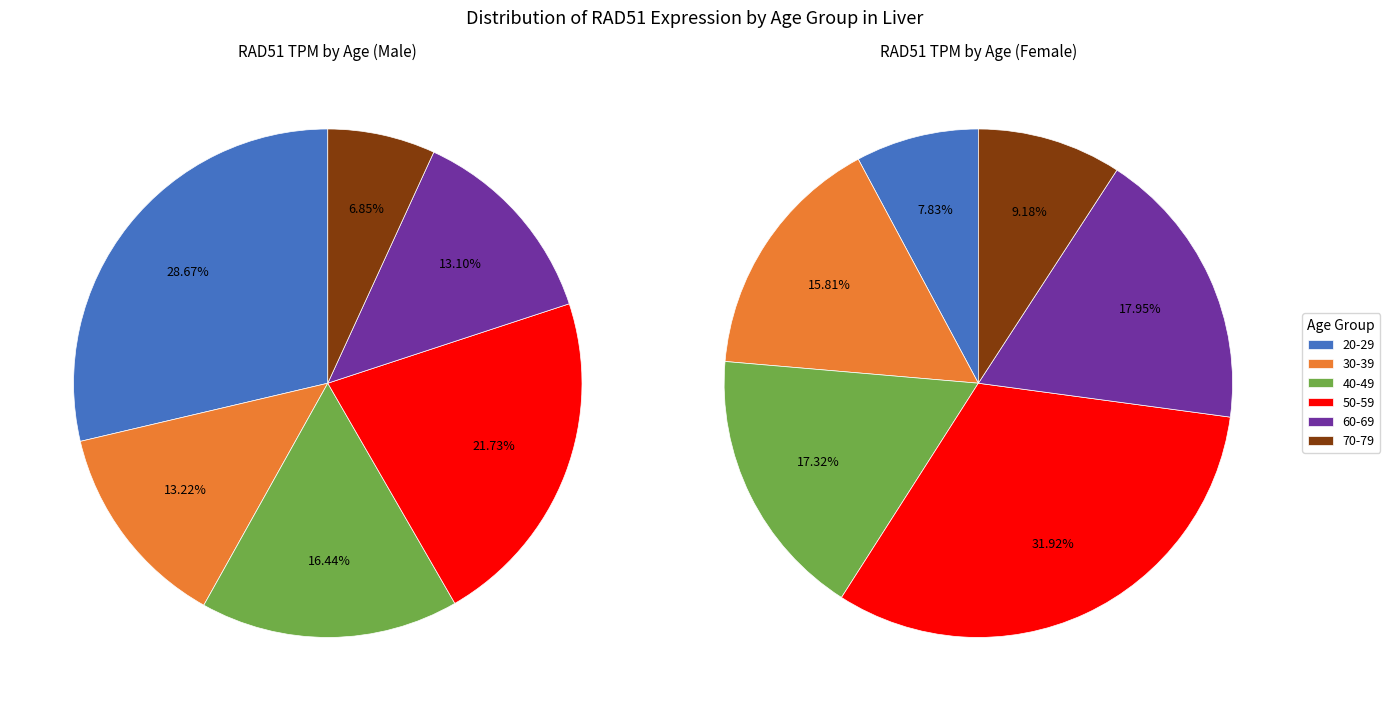

Which slice is the largest?

50-59